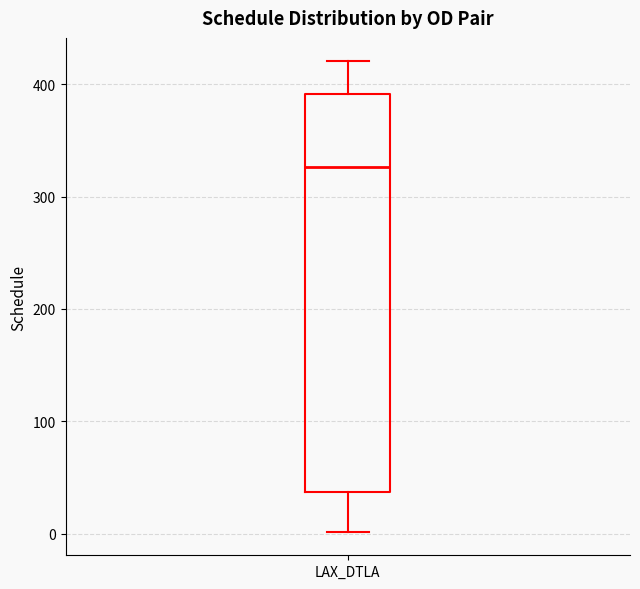

Read this box plot against the y-axis: the position of the median line, the range covered by the box, and the ends of both whiskers. The values are not printed on the chart, so give them approximately, as read against the axis.

median 330, box 40 to 390, whiskers 0 to 420